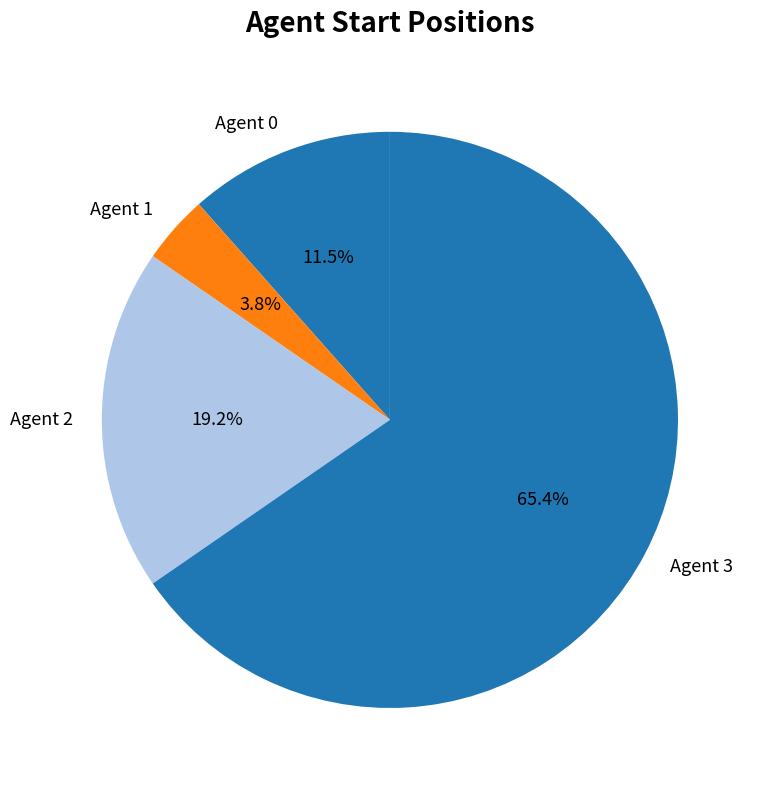

Between Agent 2 and Agent 1, which is larger?

Agent 2